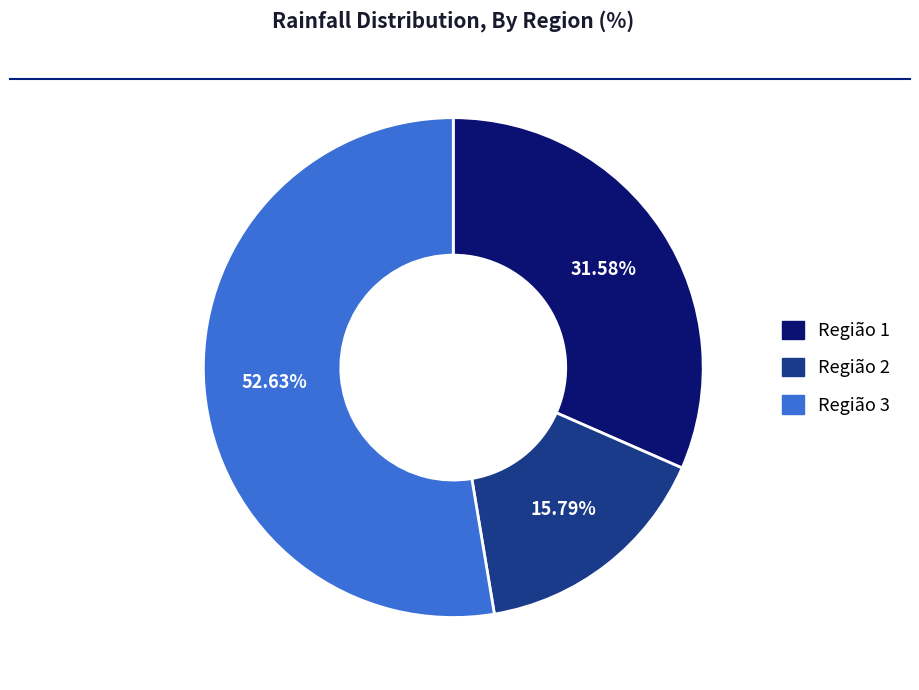

What percentage is the Região 3 slice, to the nearest percent?

53%